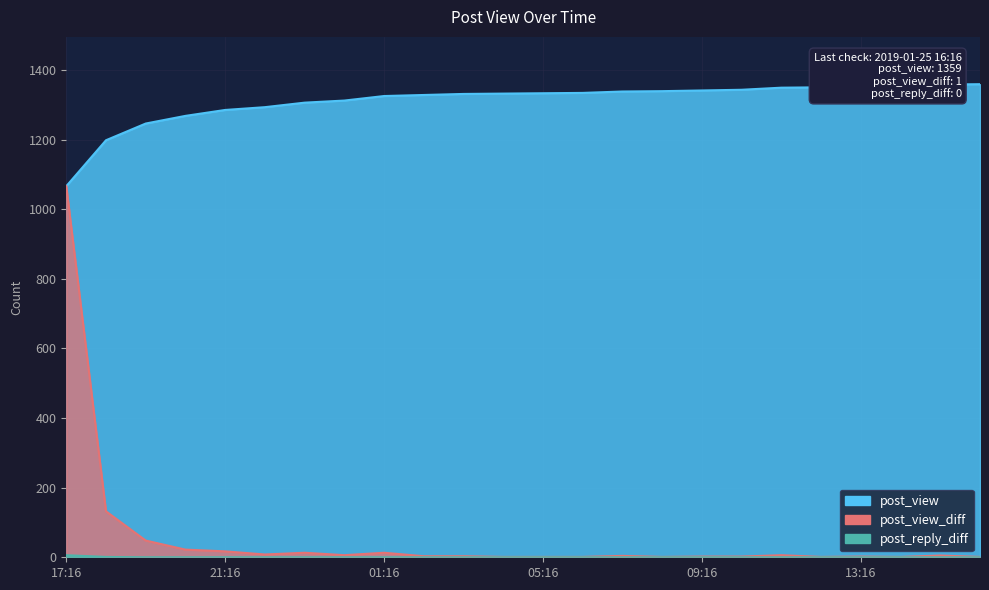

The post_view series shows 410 at 15:16. True or false?

False